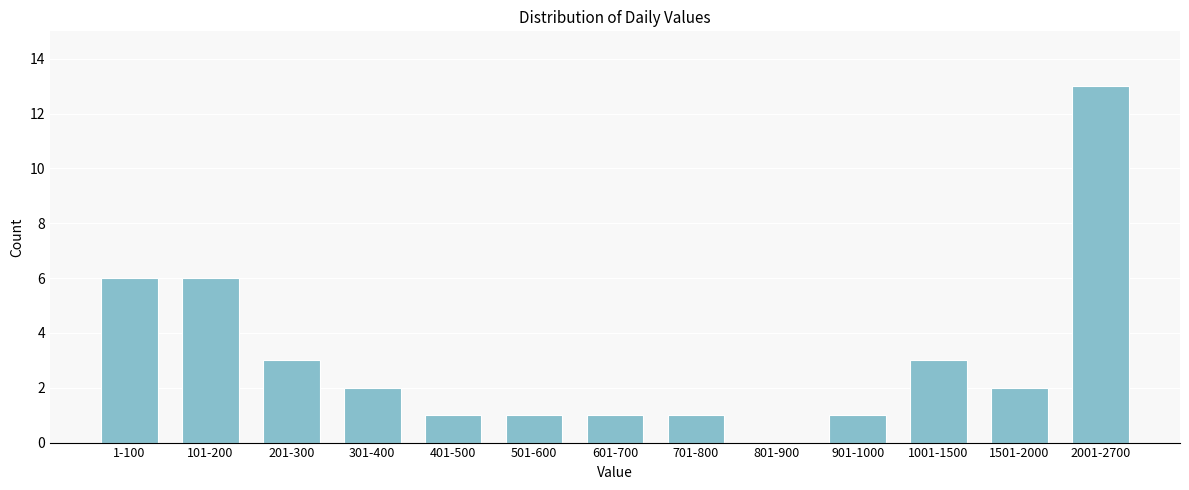

Reading right to left, what are all the values shown in this chart?

2001-2700=13	1501-2000=2	1001-1500=3	901-1000=1	801-900=0	701-800=1	601-700=1	501-600=1	401-500=1	301-400=2	201-300=3	101-200=6	1-100=6